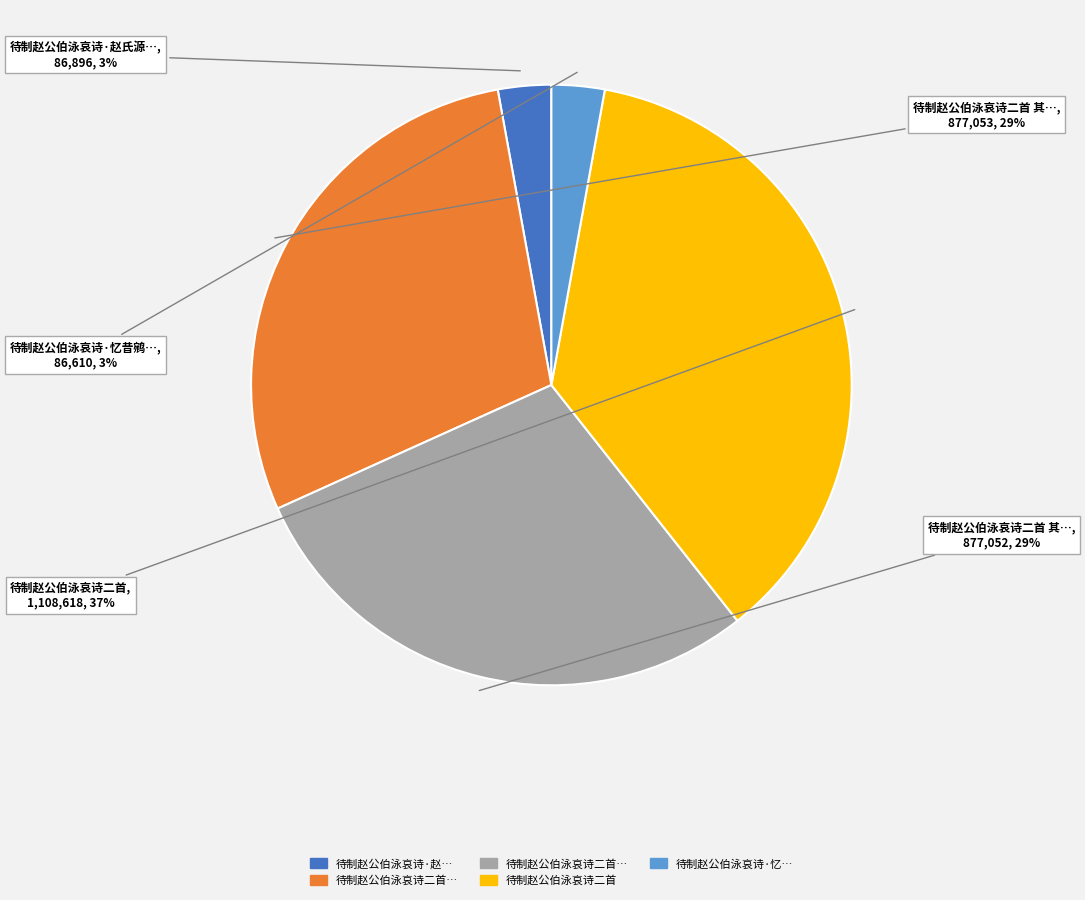

To the nearest percent, what is the difference between the largest and smallest slice percentages?

34%